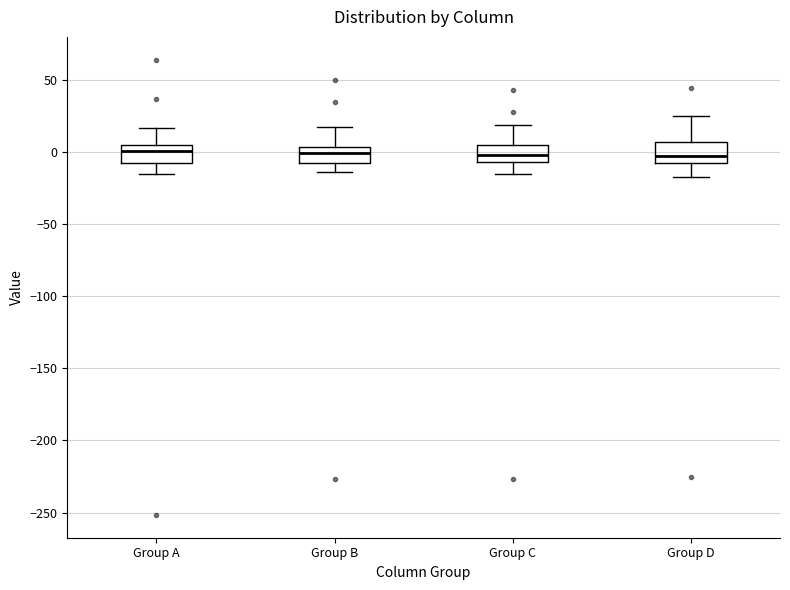

Reading left to right, read every box against the y-axis: the position of its median line, the range the box covers, and the ends of its whiskers. The values are not printed on the chart, so give them approximately, as read against the axis.

Group A: median 0, box -10 to 5, whiskers -15 to 15
Group B: median 0, box -5 to 5, whiskers -15 to 20
Group C: median 0, box -5 to 5, whiskers -15 to 20
Group D: median -5, box -10 to 5, whiskers -15 to 25